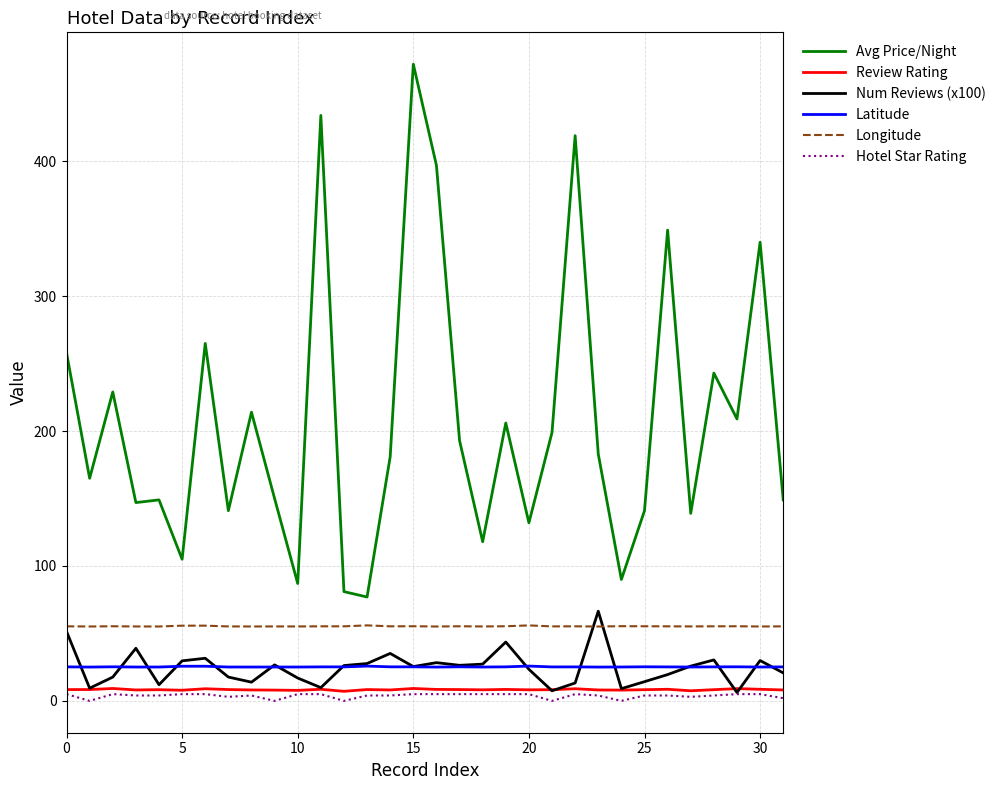

What is the highest value of the Latitude series?

25.8